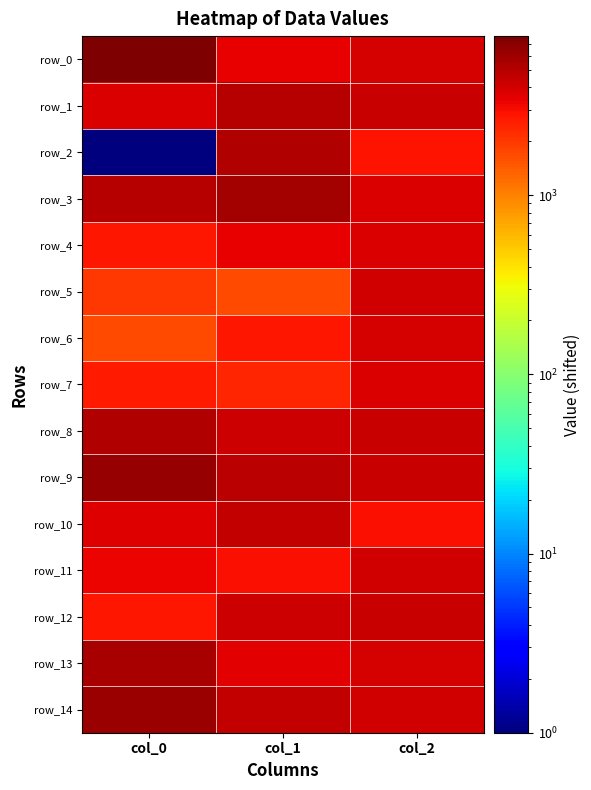

Where is row_7 nearest to the value 3099?

col_0